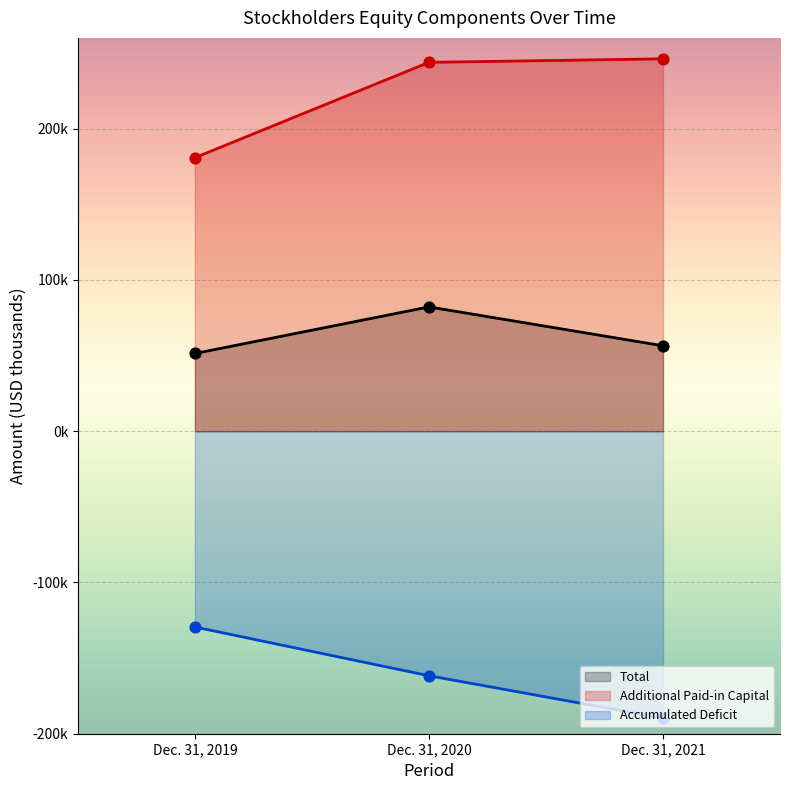

At which category is the sum across all series the highest?

Dec. 31, 2020